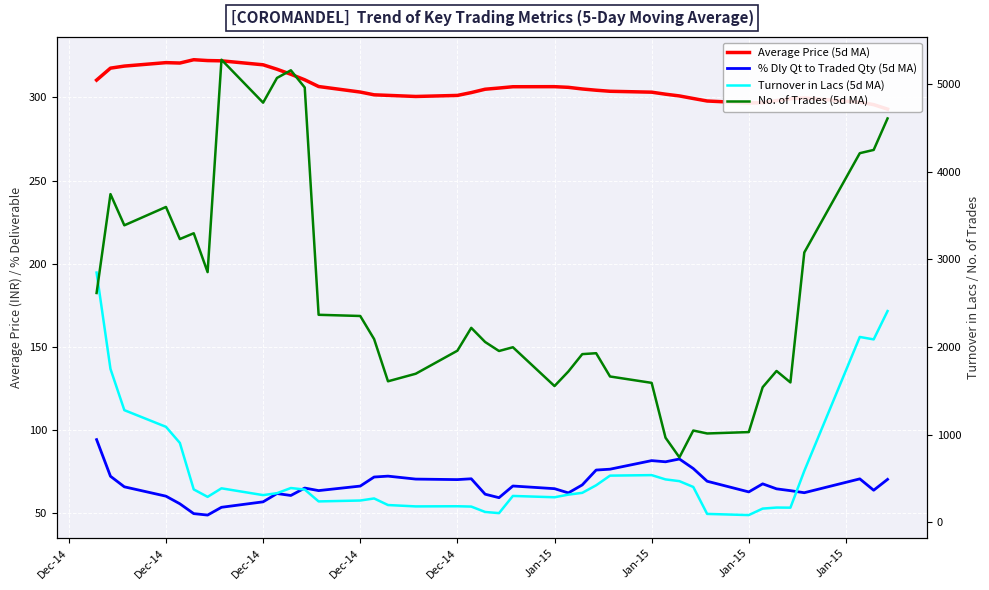

Which series has the widest spread of values?

No. of Trades (5d MA)